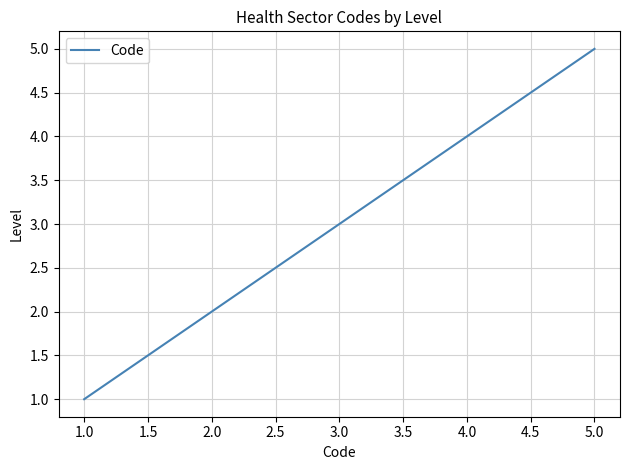

Approximately how many times larger is the value at 1.0 compared to 2.0?

0.5